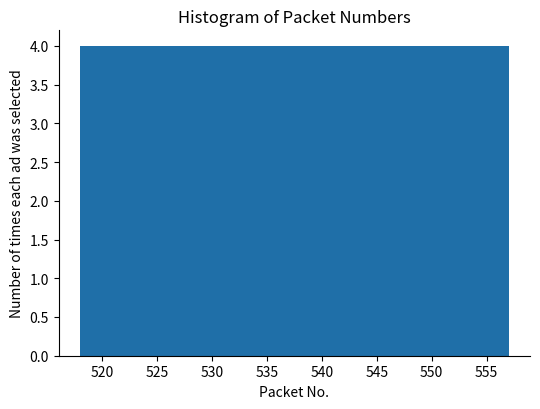

Reading left to right, transcribe this chart: for each bar, give the range it covers on the x-axis and its height. Neither the bar edges nor the heights are printed on the chart, so give them approximately, as read against the axes.

518.0 to 521.9: 4
521.9 to 525.8: 4
525.8 to 529.7: 4
529.7 to 533.6: 4
533.6 to 537.5: 4
537.5 to 541.4: 4
541.4 to 545.3: 4
545.3 to 549.2: 4
549.2 to 553.1: 4
553.1 to 557.0: 4